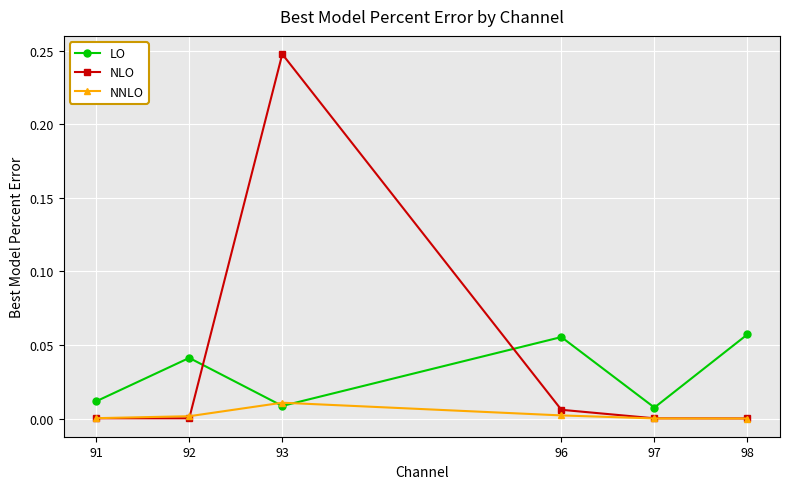

True or false: LO has more than 0 interior local peaks.

True